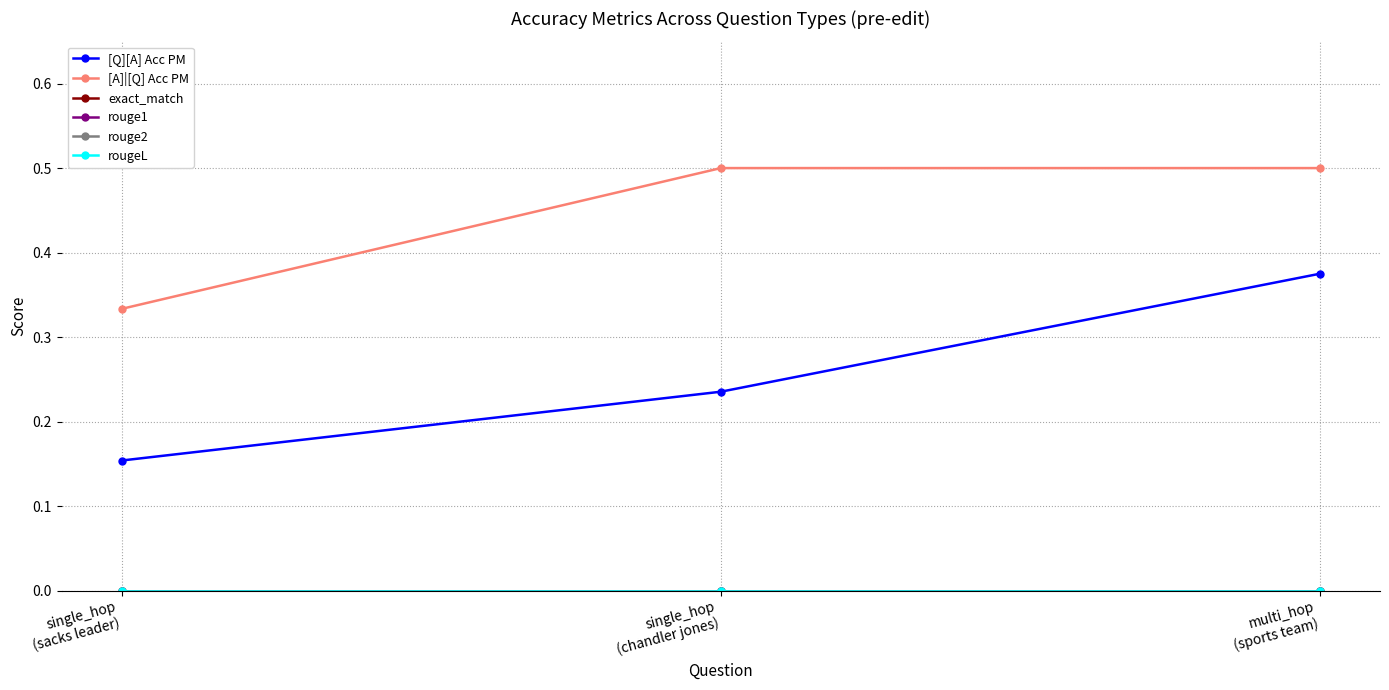

Does the chart have visible grid lines?

Yes